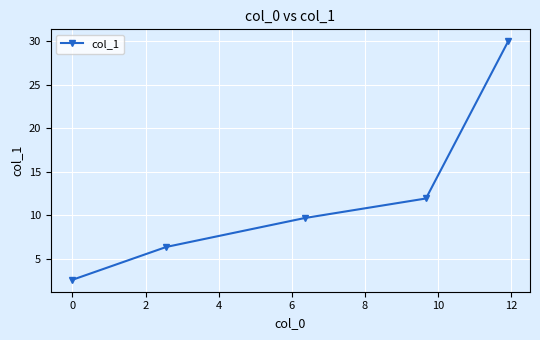

What is the minimum value shown in the chart?

2.6